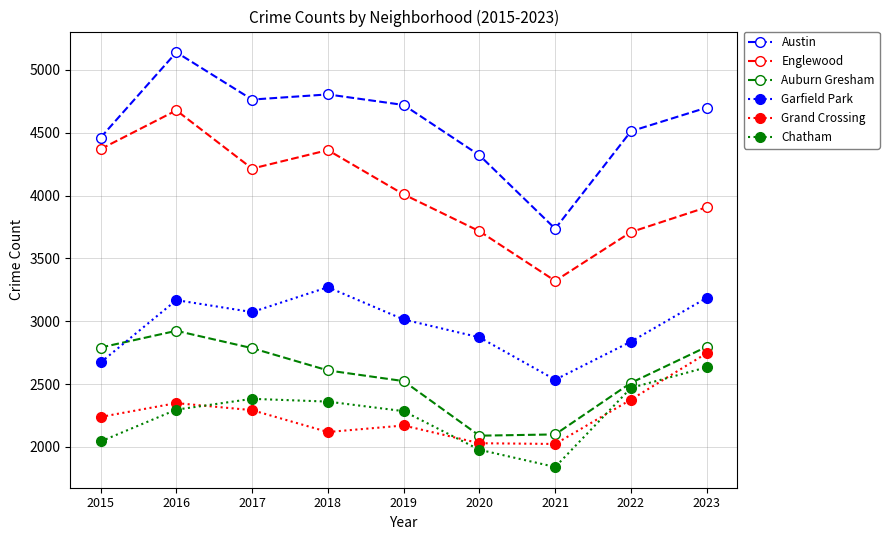

Rank the series at 2019 from highest to lowest value.

Austin, Englewood, Garfield Park, Auburn Gresham, Chatham, Grand Crossing